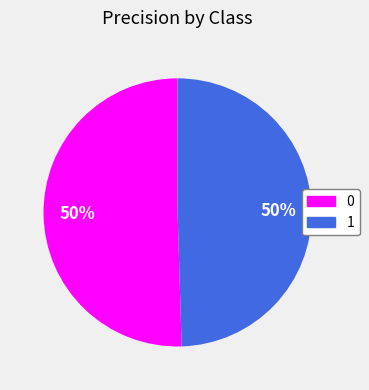

Is the sum of 1 and 0 greater than half?

Yes